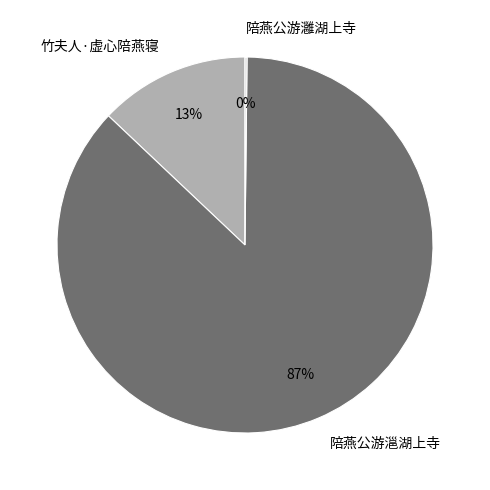

To the nearest percent, what is the average slice percentage?

33%